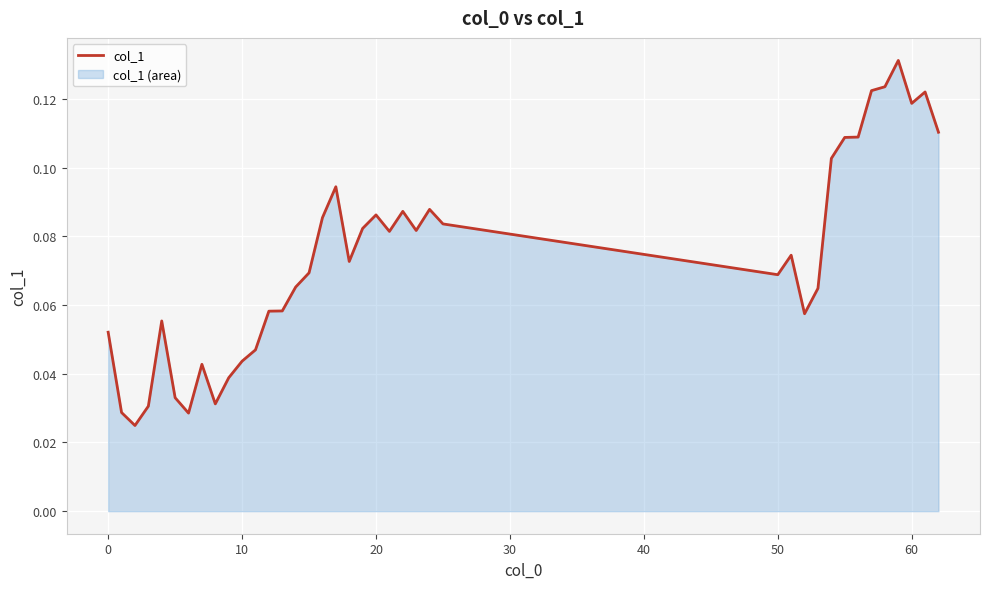

How many categories are shown in the chart?

39